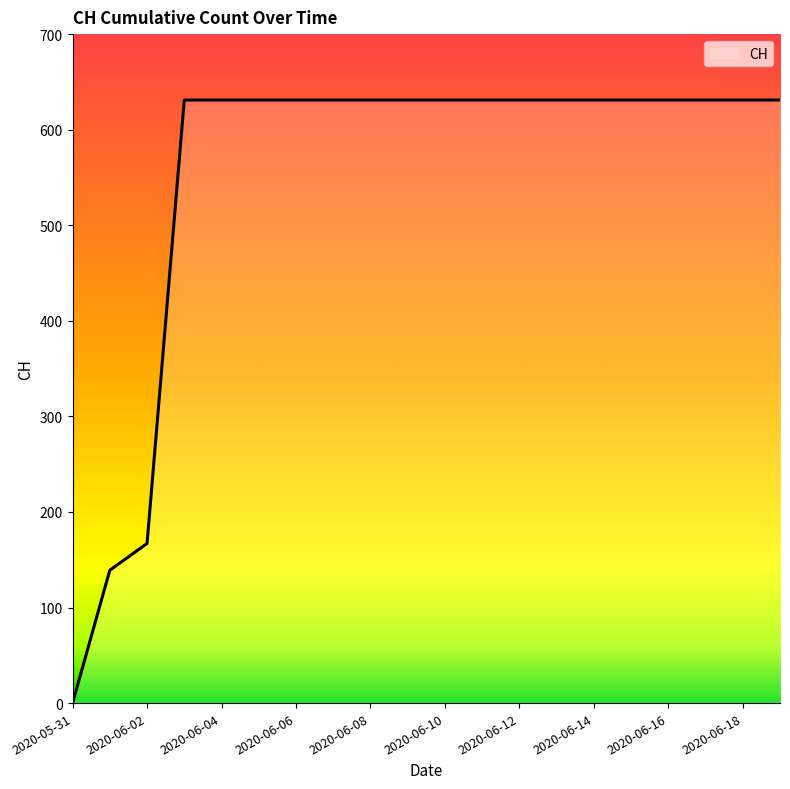

What is the greatest value displayed?

631